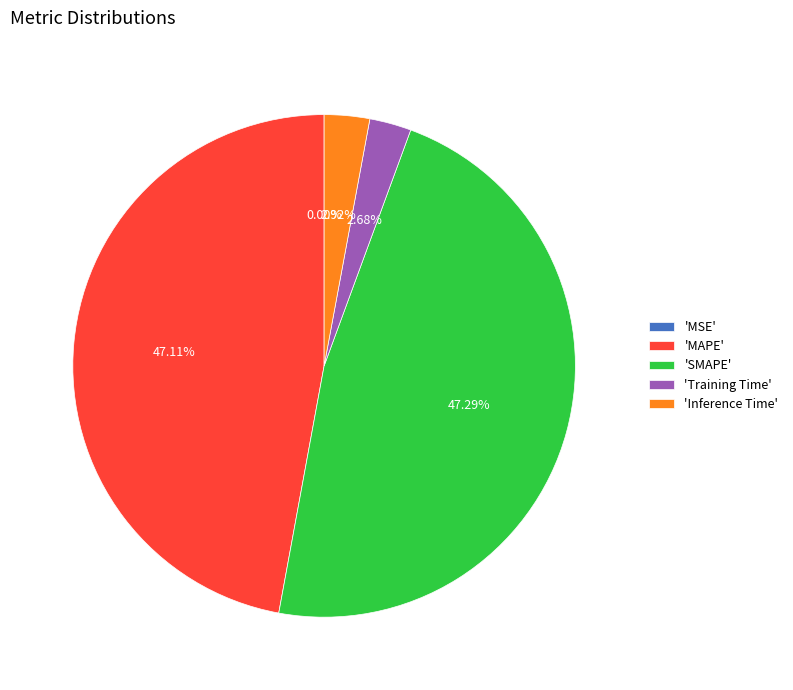

Is there a majority slice in this chart?

No